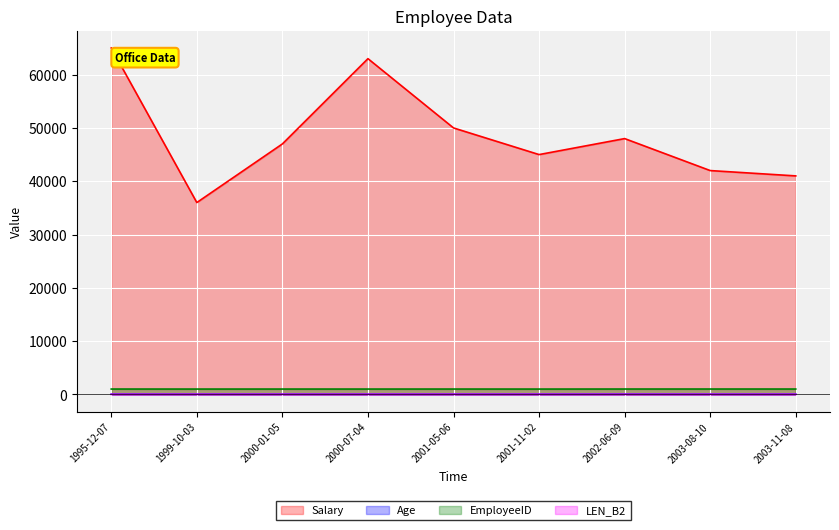

What is the value of the EmployeeID point at the 3rd from the left?

1004